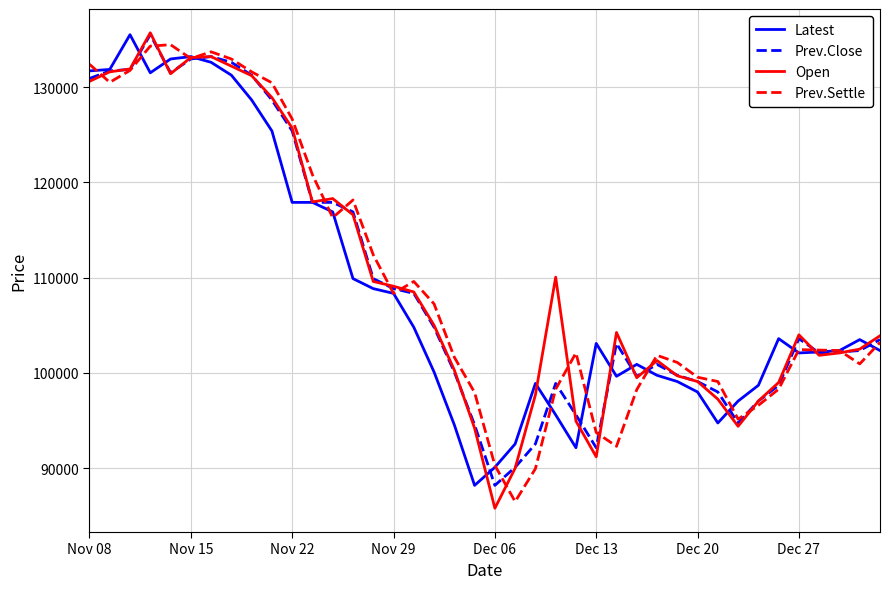

What is the lowest value of the Prev.Close series?

88200